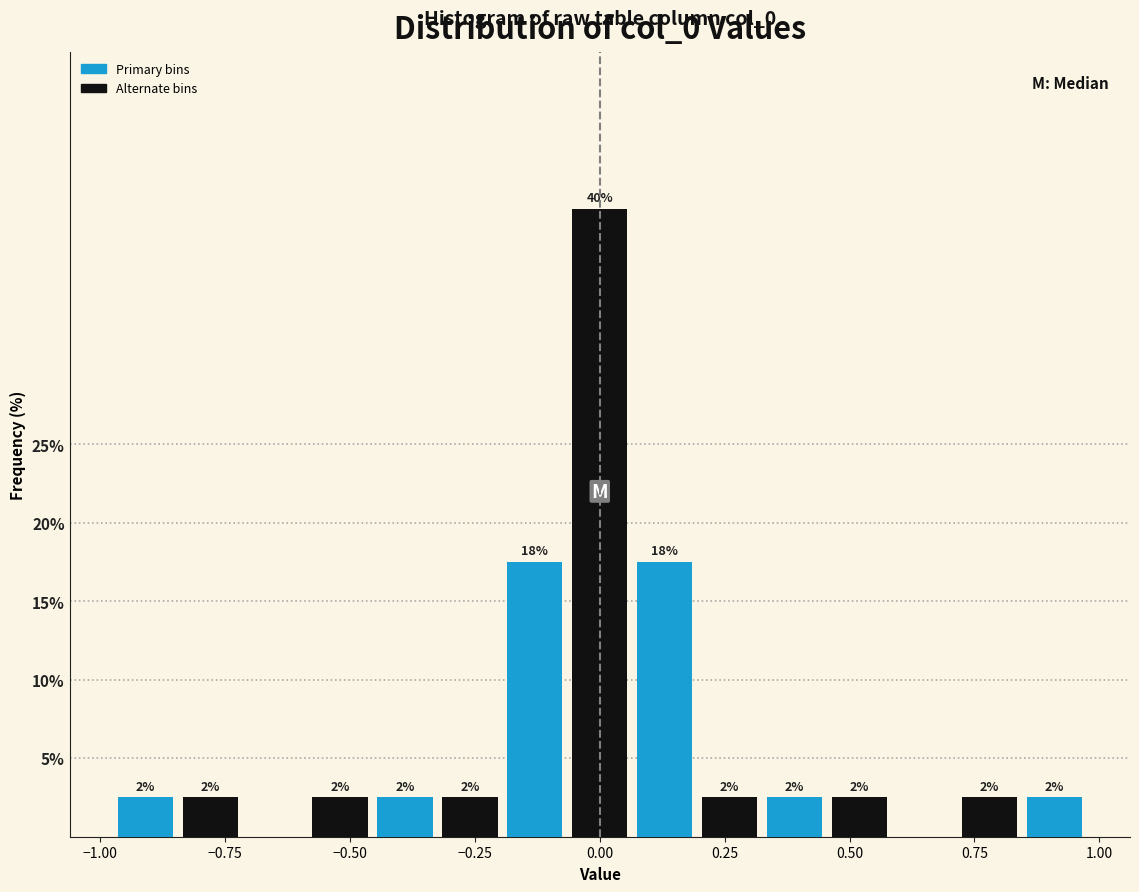

Around what value on the x-axis is the tallest bar? Give the approximate position of its centre, as read against the axis.

0.00